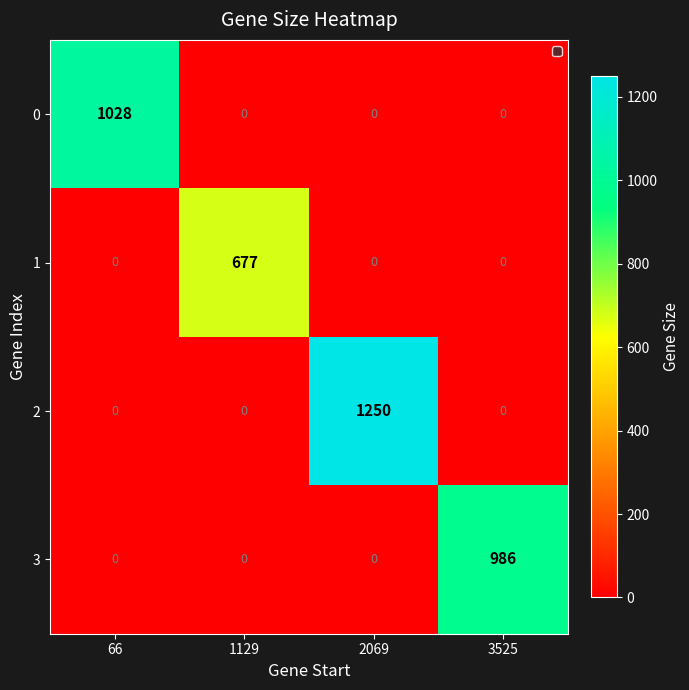

What is the difference between the maximum and minimum values in the 0 series?

1028